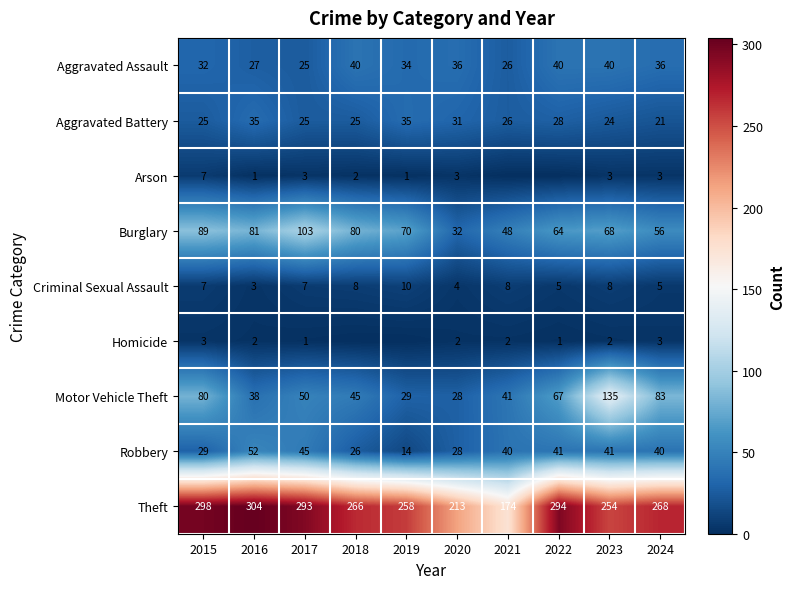

What is the spread (max minus min) of values at 2017?

292